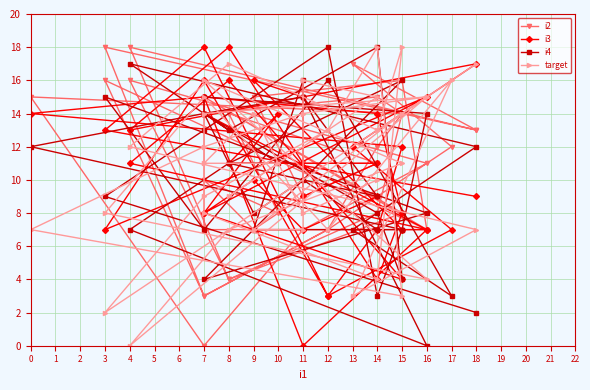

What is the value of the i2 point at the 30th from the left?

16